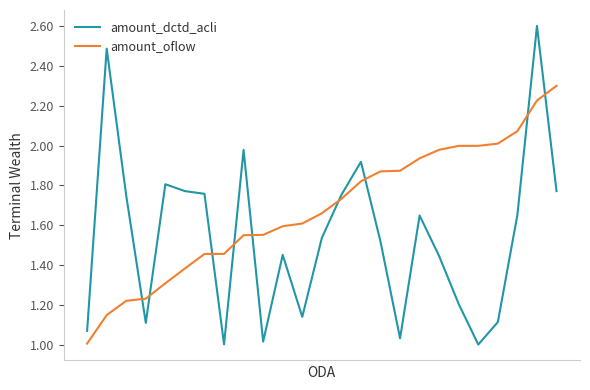

At how many categories does at least one series exceed 1?

25